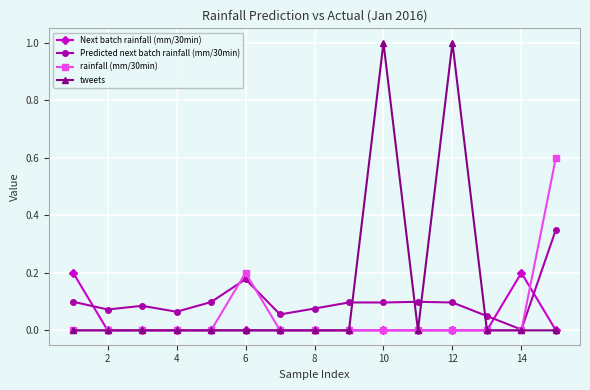

How many lines are shown in the chart?

4